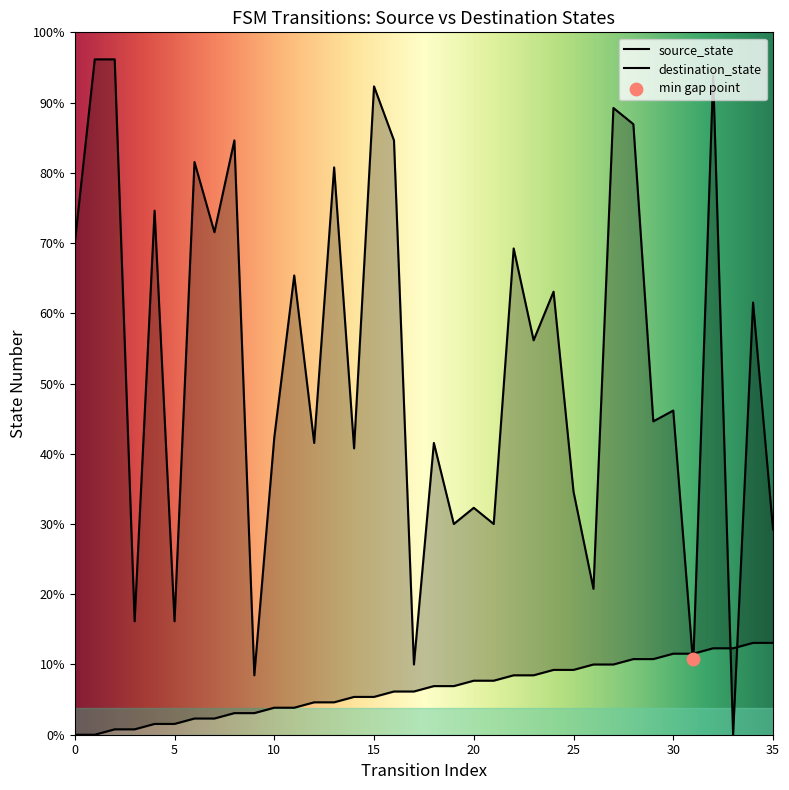

Which series has the widest spread of Y values?

destination_state